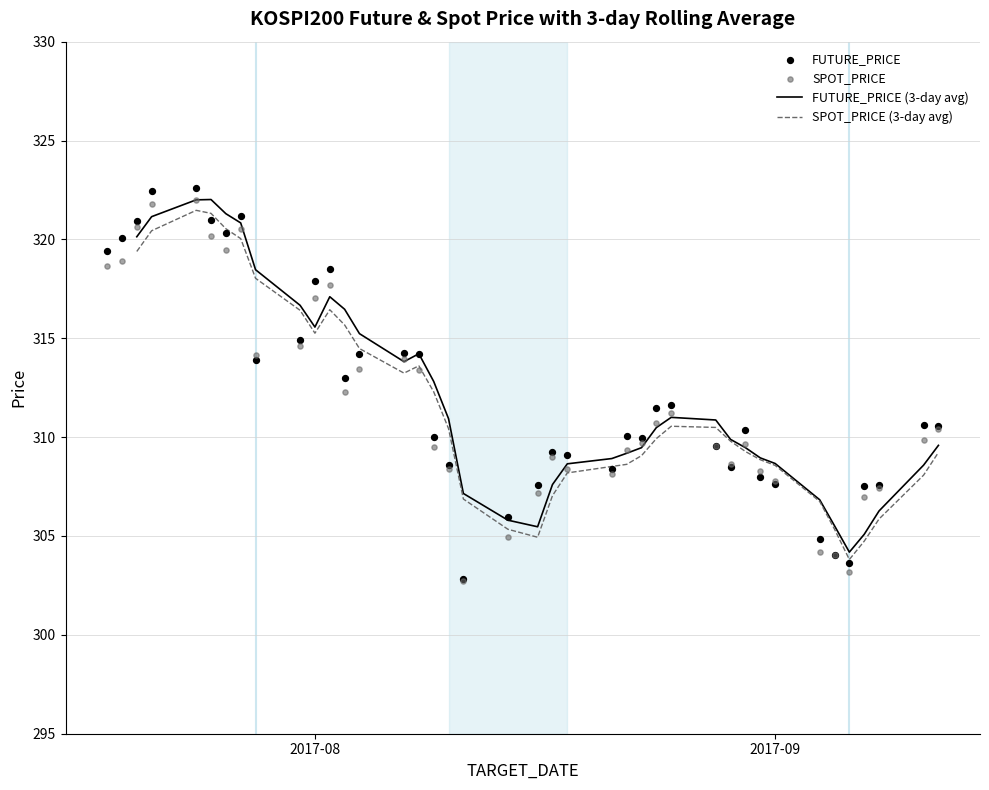

Which series has the widest spread of Y values?

FUTURE_PRICE